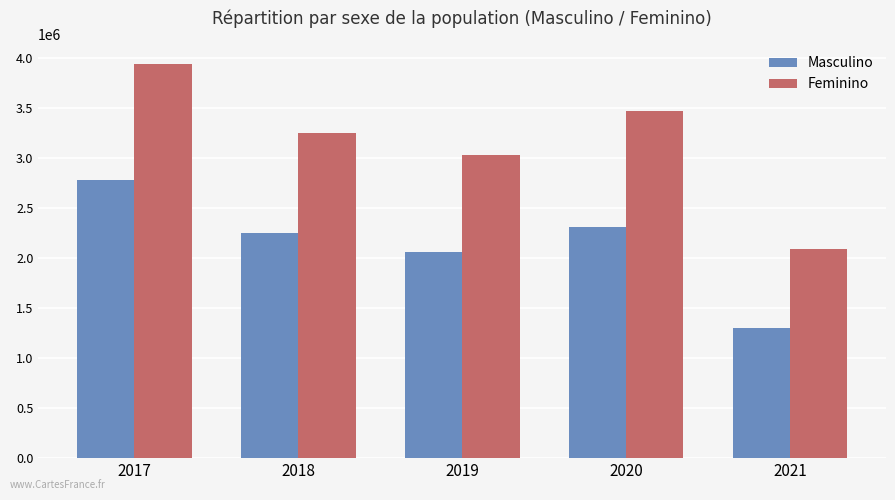

Between 2020 and 2021, which series saw the biggest shift?

Feminino